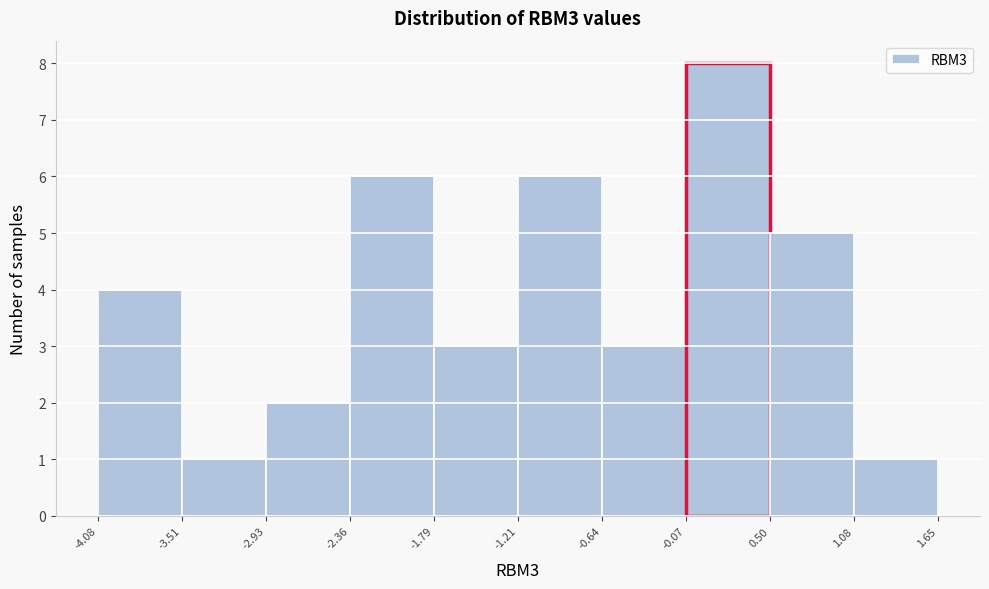

Over which range of the x-axis is the bar tallest?

-0.07 to 0.50